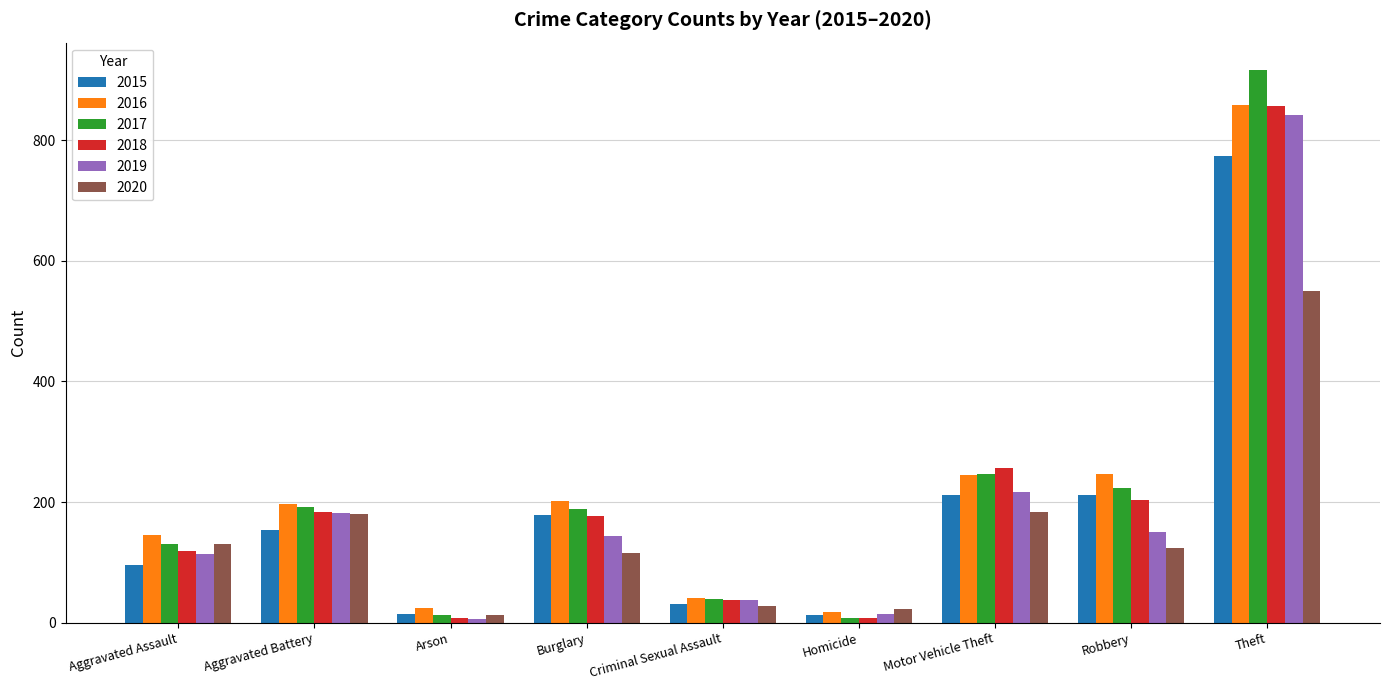

What is the approximate value of 2015 at Motor Vehicle Theft?

211